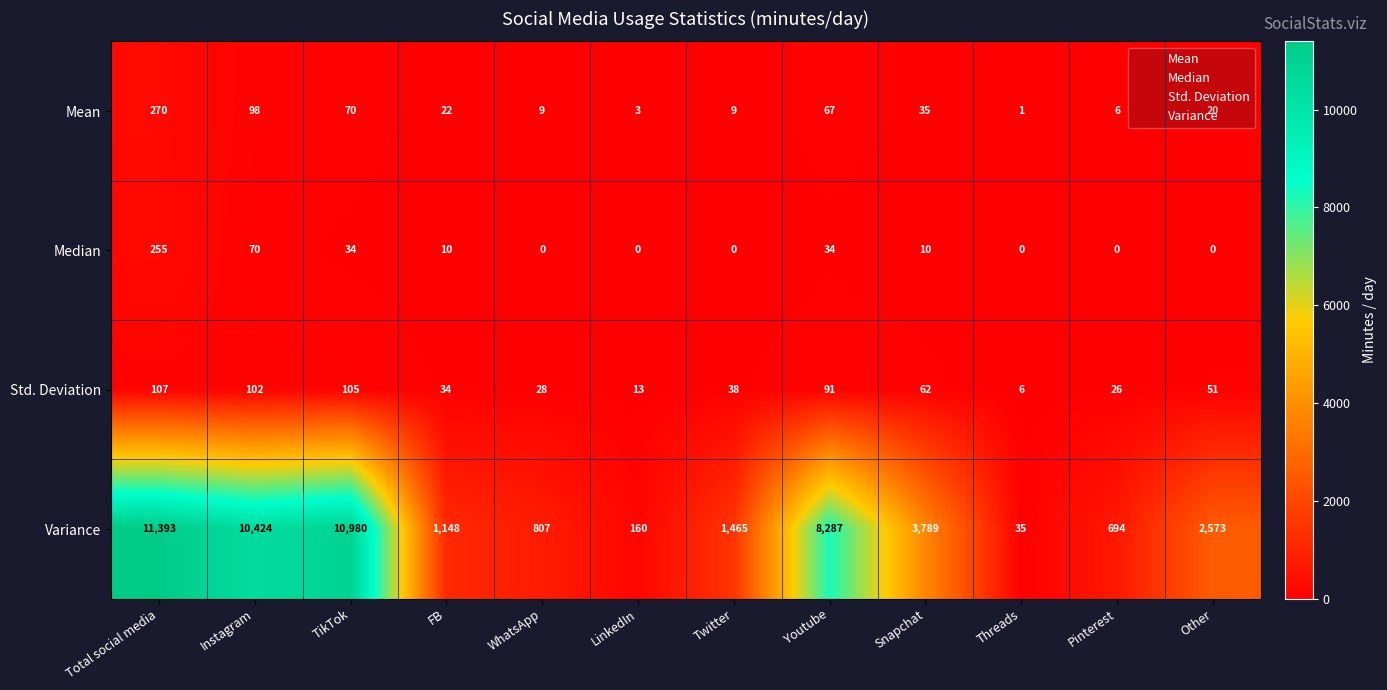

Count the number of data series in this chart.

4